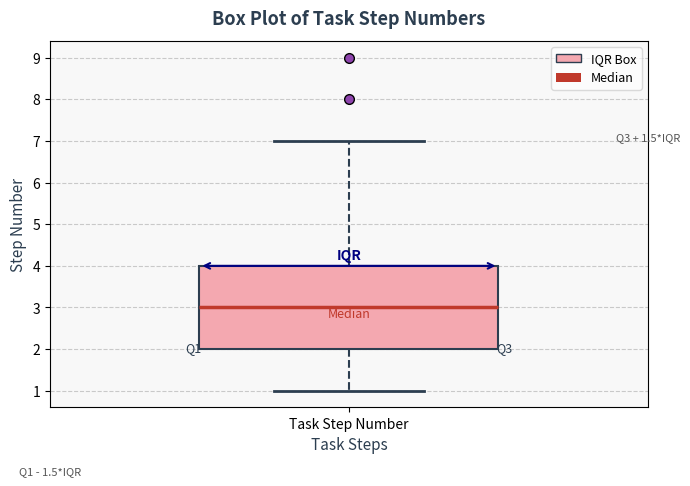

Transcribe this box plot: give where the median line is, the range the box spans, and where the two whiskers end, as read against the y-axis. The values are not printed on the chart, so give them approximately, as read against the axis.

median 3, box 2 to 4, whiskers 1 to 7